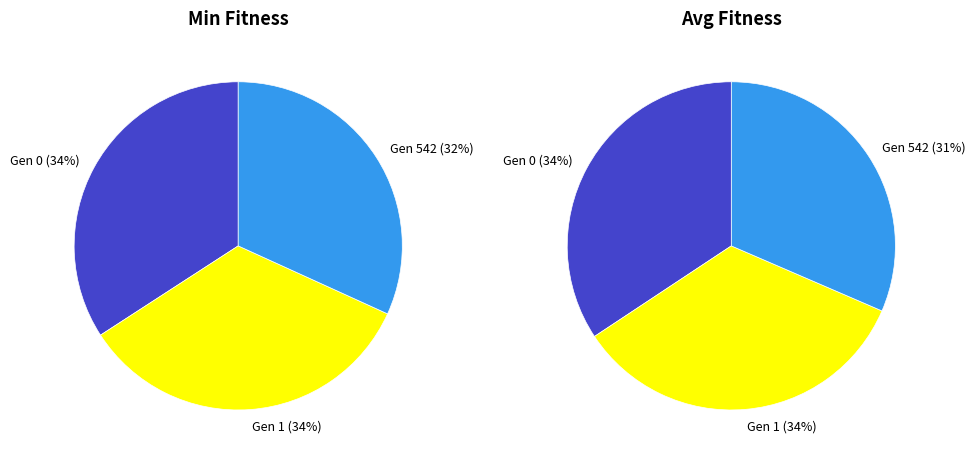

Is it true that Gen 1 (min=533.006) is 34% of the pie?

True